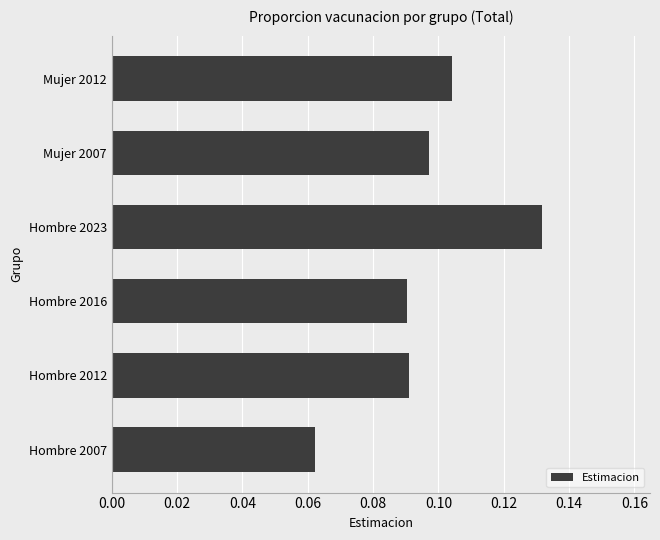

At which category does the chart reach its minimum across all series?

Hombre 2007